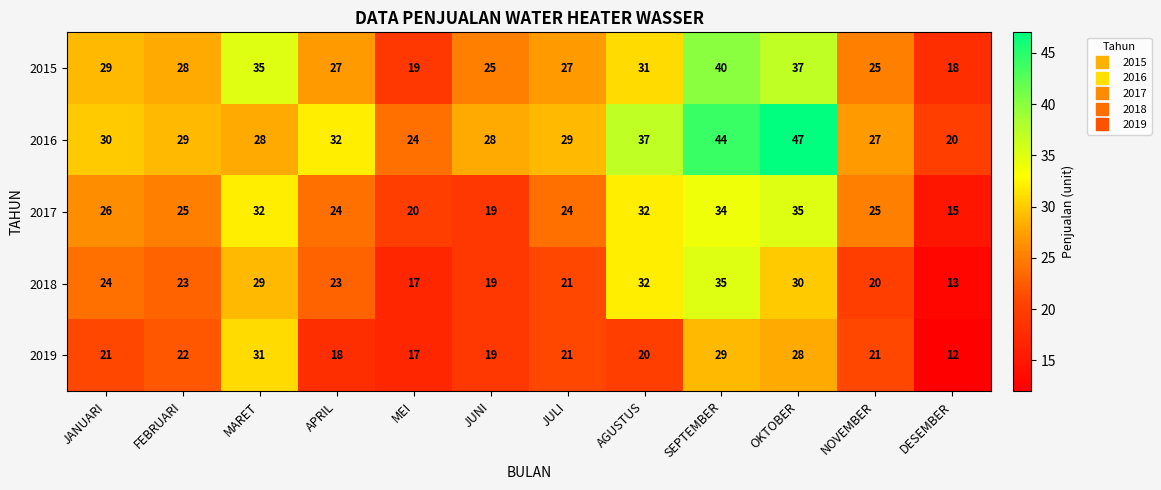

What is the sum of all 2018 values?

286